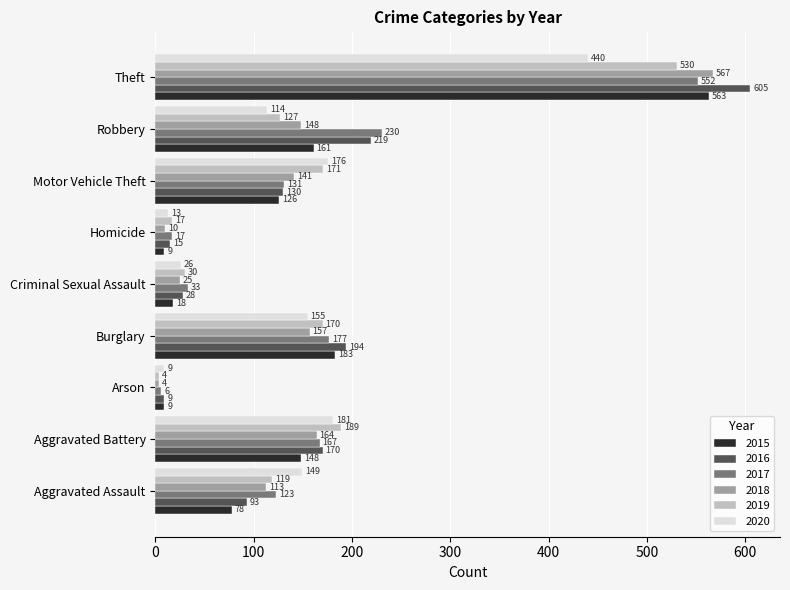

At which category does the chart reach its minimum across all series?

Arson